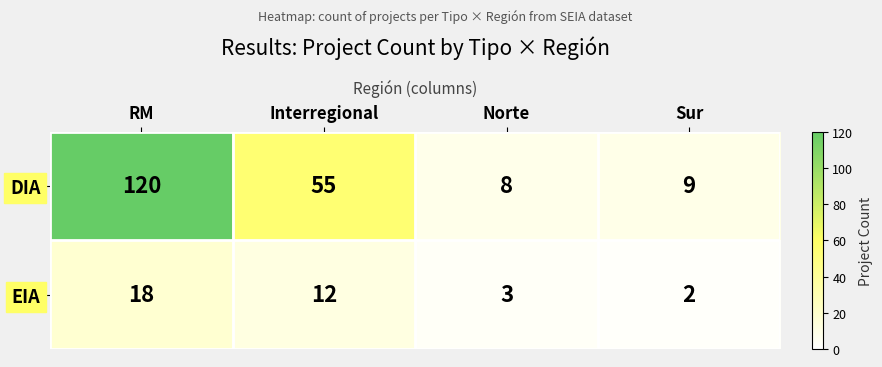

The value of EIA at Sur is 2. True or false?

True